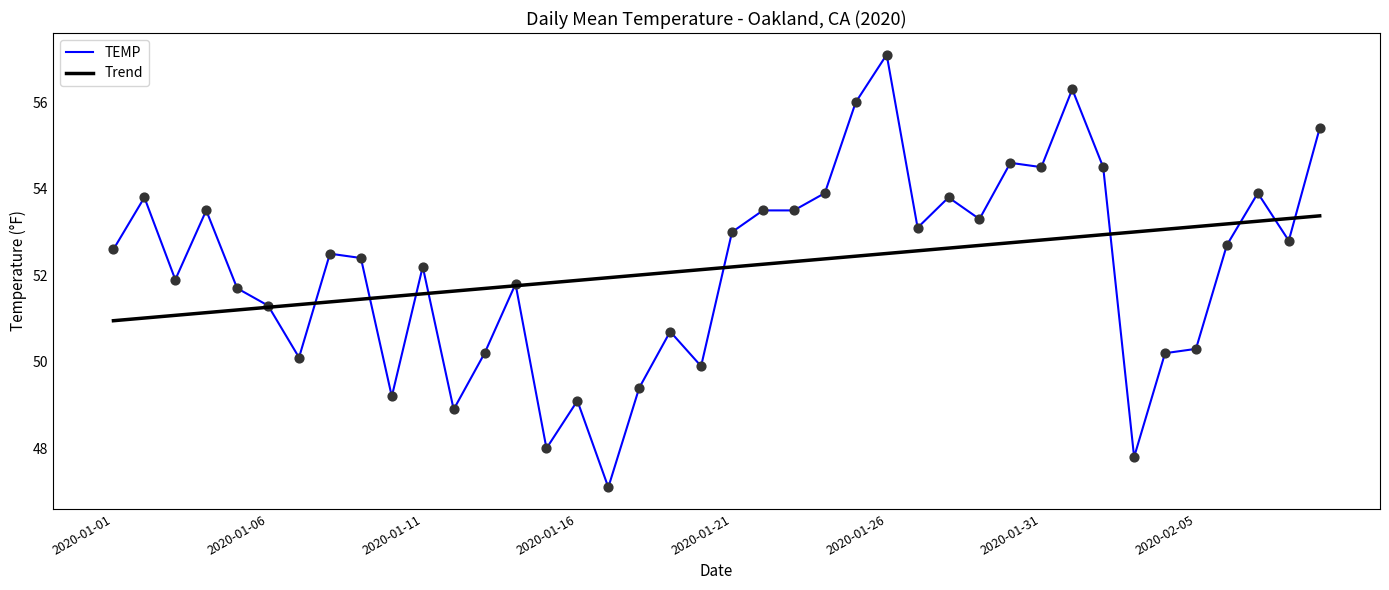

Which series has the largest range (max minus min)?

TEMP